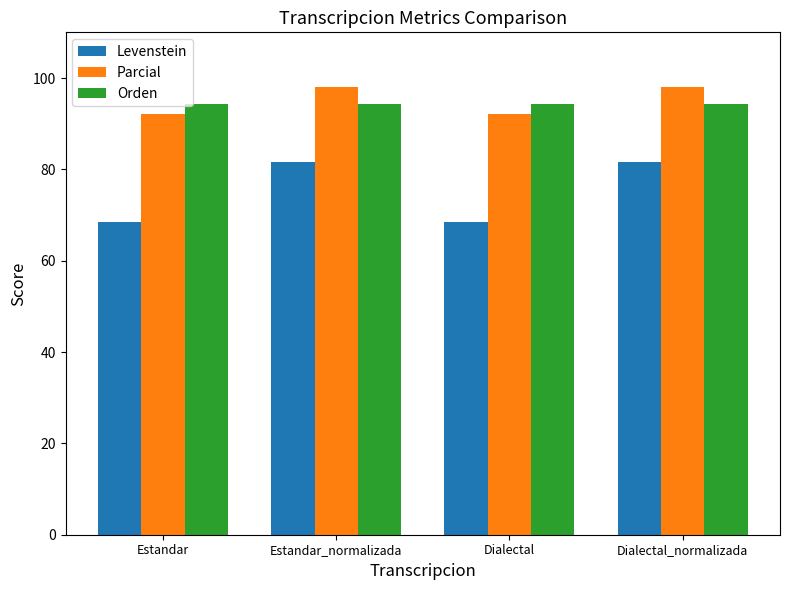

What position from the right is Dialectal?

2